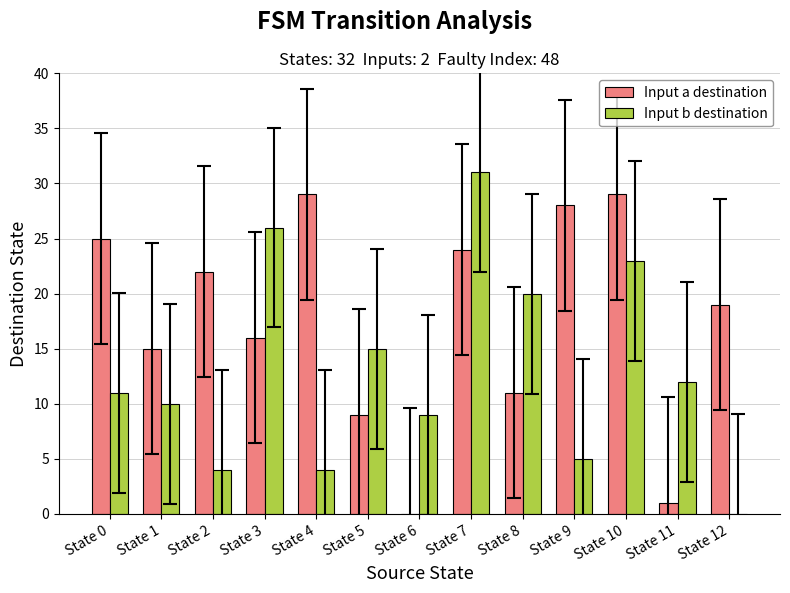

Which series has the widest spread of values?

Input b destination